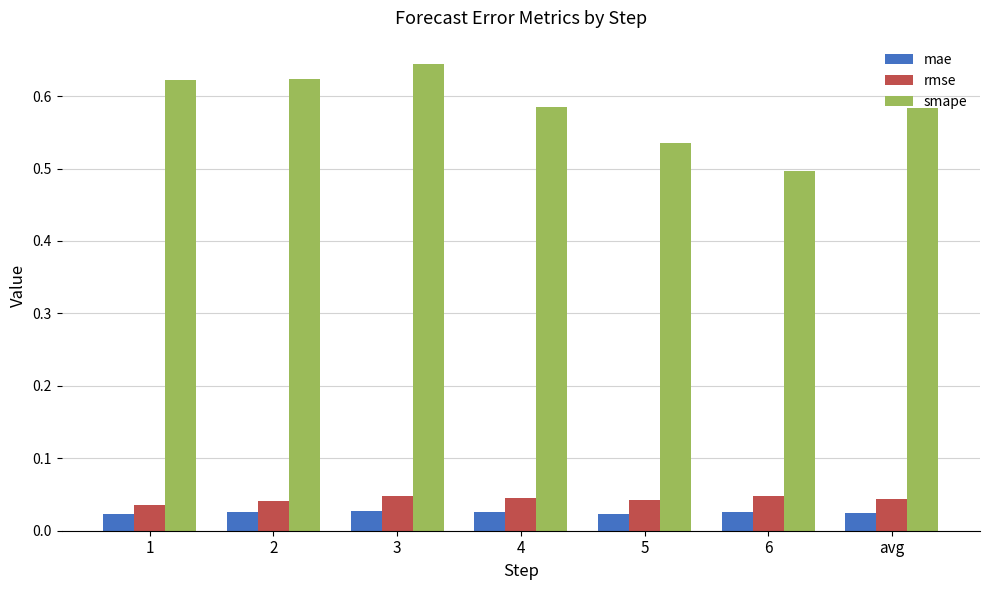

Between 3 and 6, which series saw the biggest shift?

smape